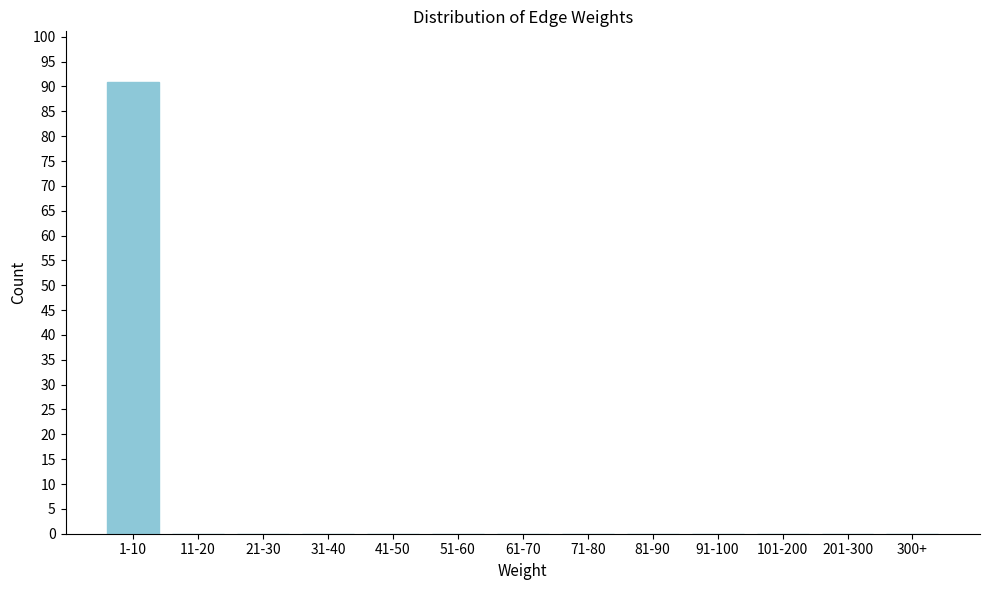

Reading left to right, list all the values displayed in this chart.

1-10=91	11-20=0	21-30=0	31-40=0	41-50=0	51-60=0	61-70=0	71-80=0	81-90=0	91-100=0	101-200=0	201-300=0	300+=0